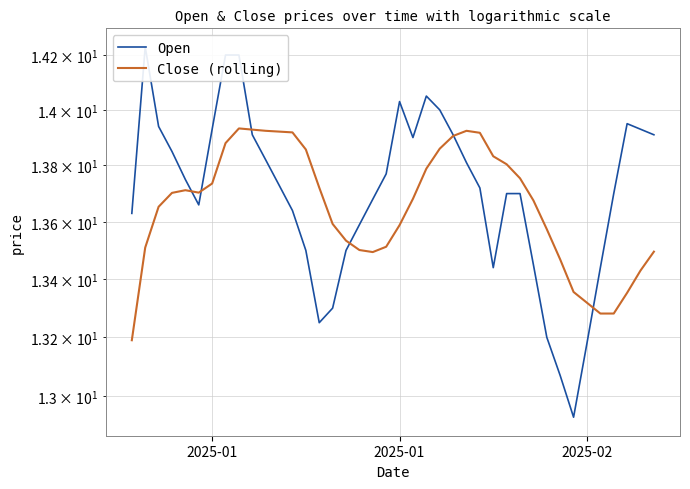

How many intersections are there between Open and Close (rolling)?

6